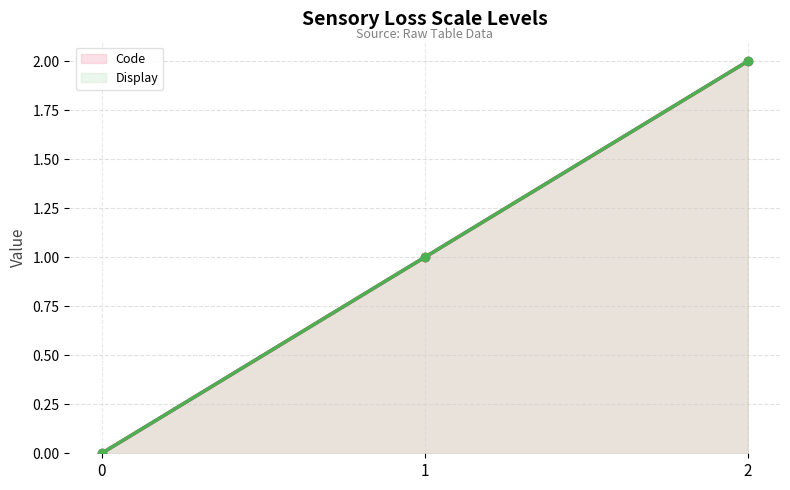

Reading left to right, transcribe all the data shown in this chart.

Code (line): 0	1	2
Display (line): 0	1	2